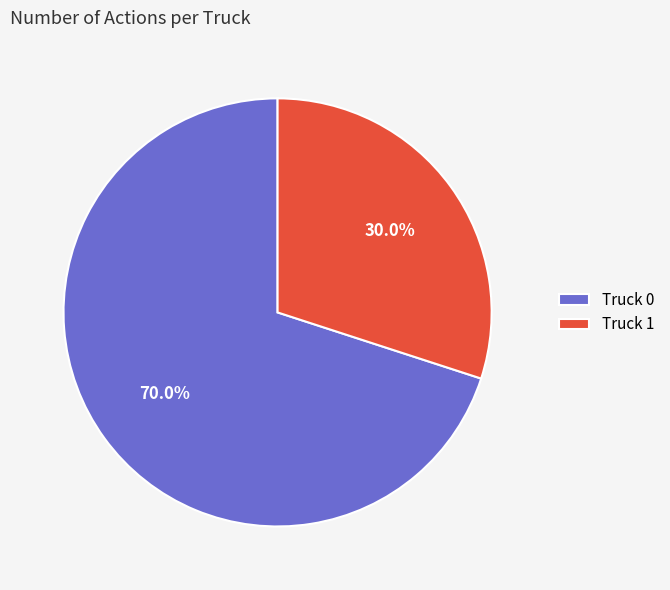

Count the number of slices in the pie.

2